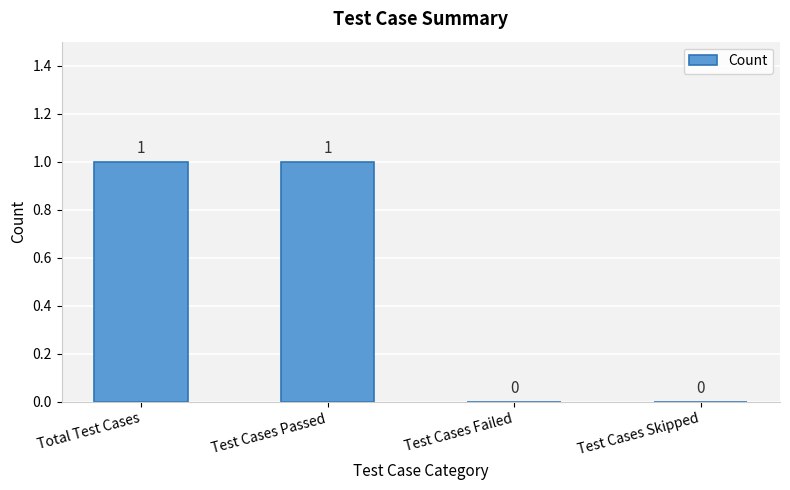

The value at Test Cases Skipped is 0. True or false?

True